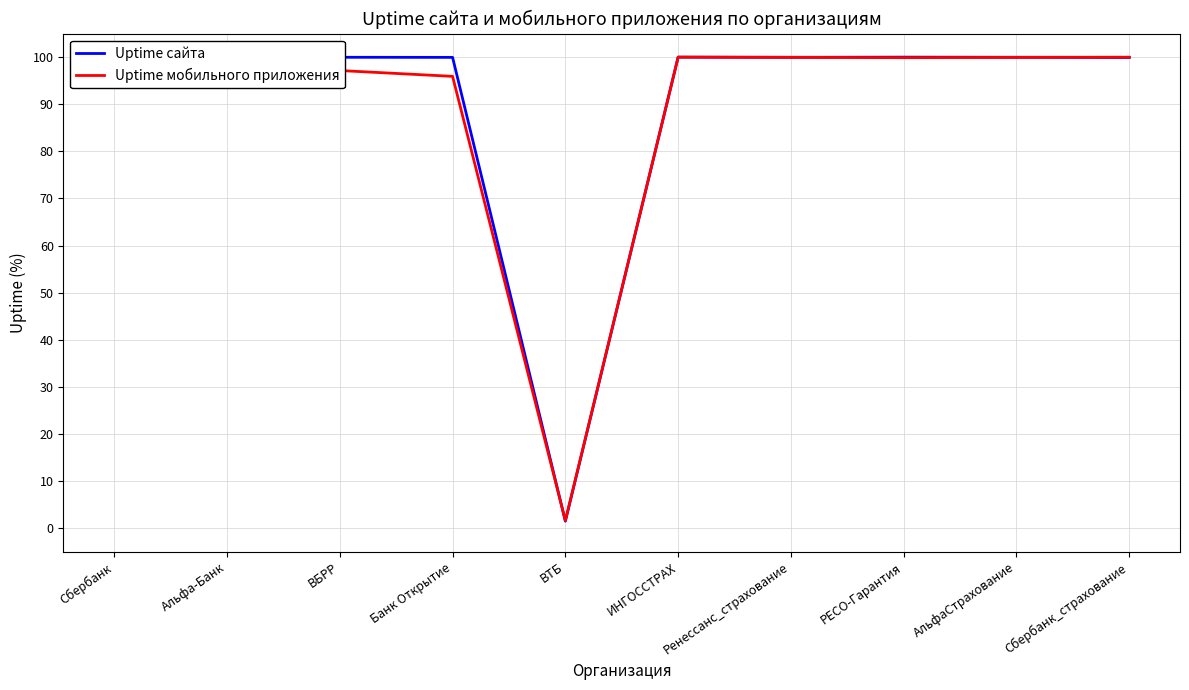

True or false: Uptime сайта has more than 1 interior local peaks.

True